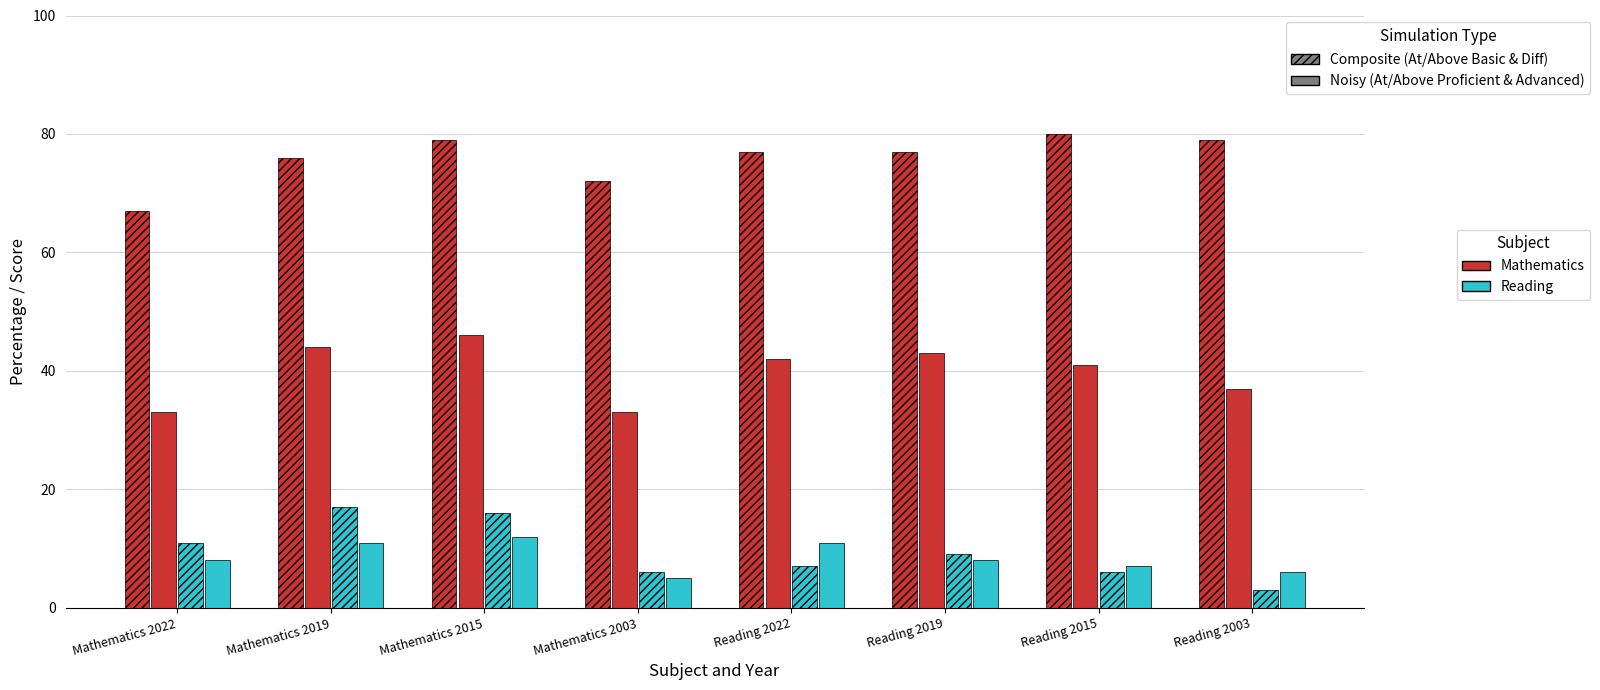

The Difference from NP series shows 4 at Reading 2019. True or false?

False